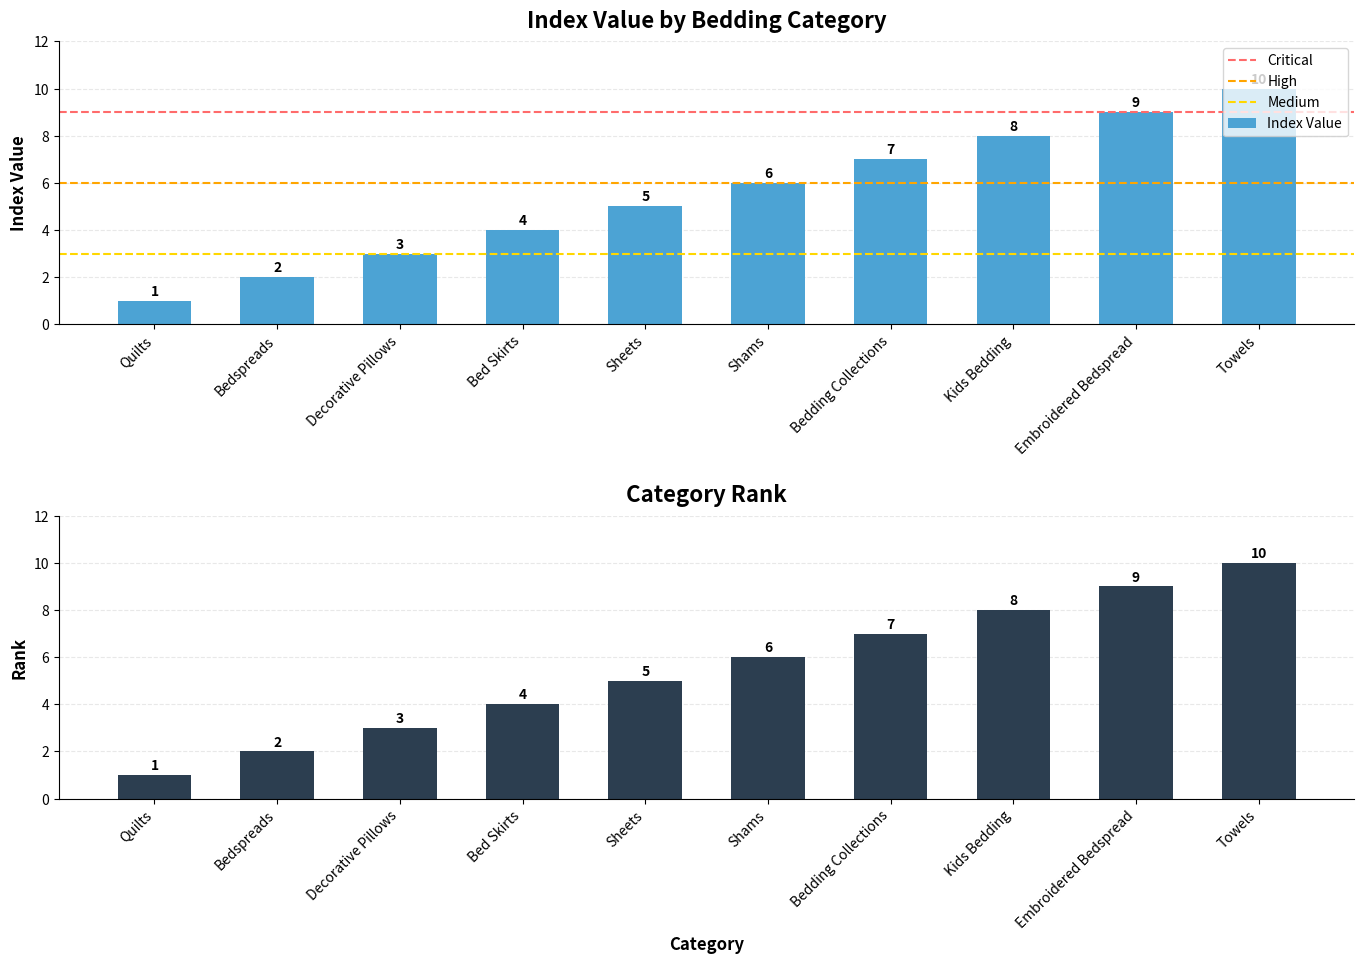

The value at Embroidered Bedspread is 14. True or false?

False